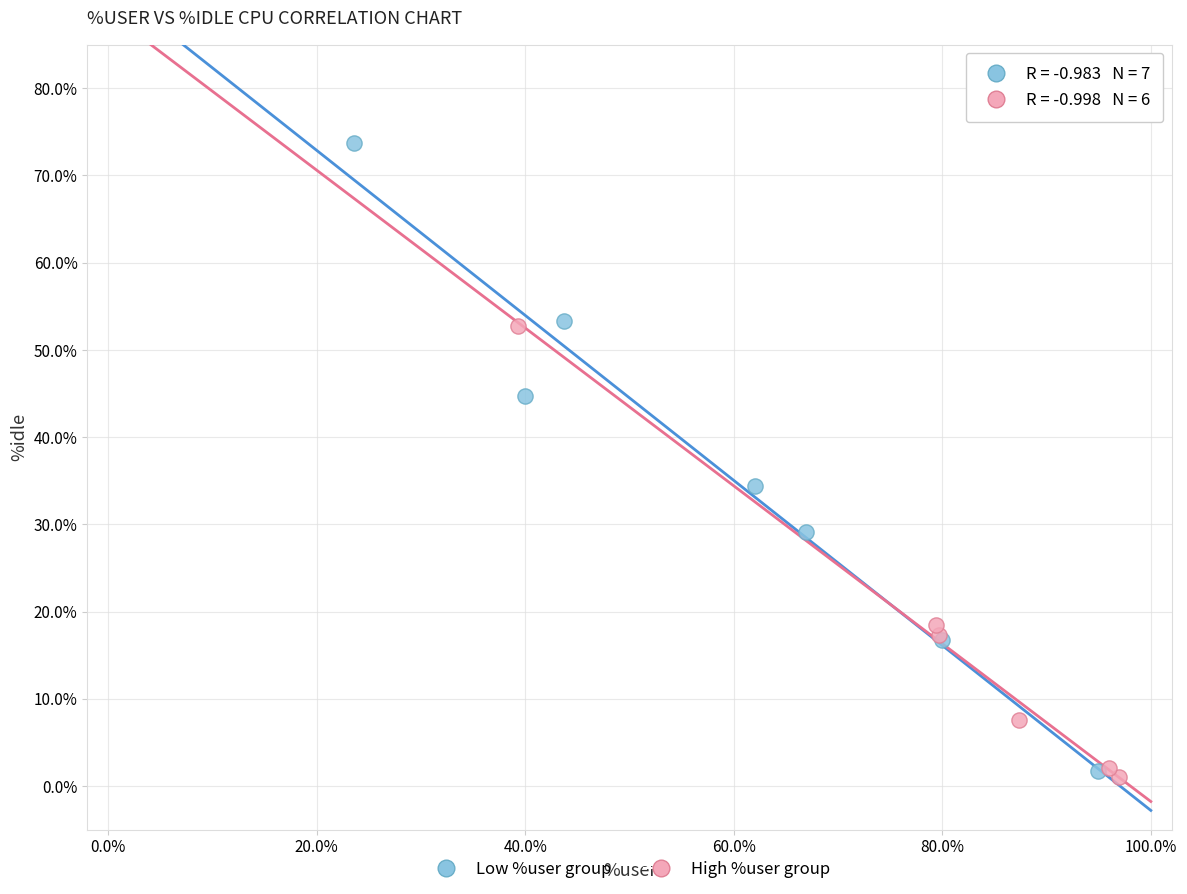

Which series reaches the minimum Y coordinate?

High %user group